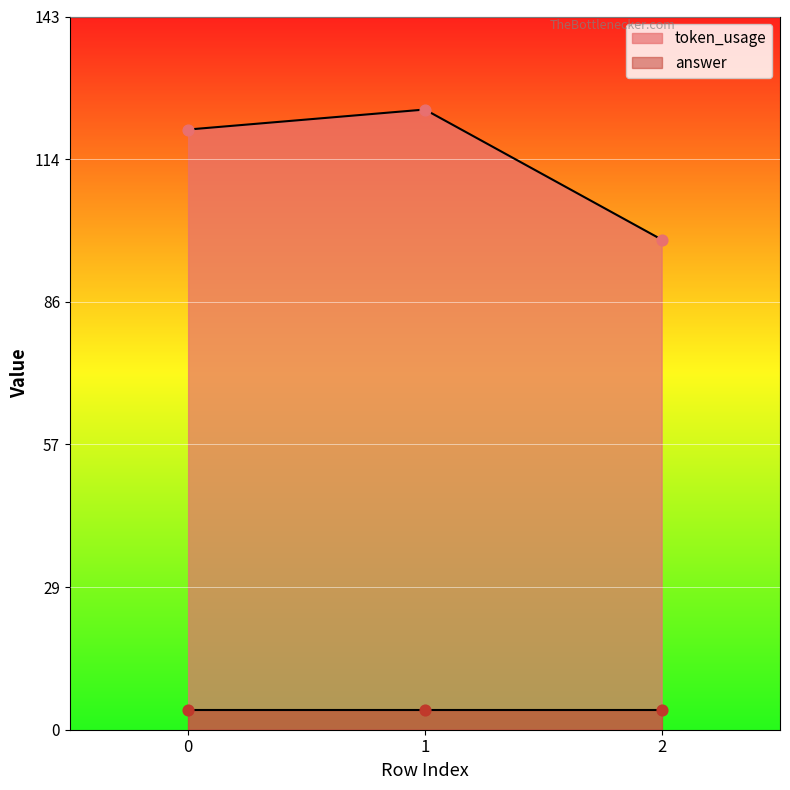

What is the change in value from 1 to 2?

-26